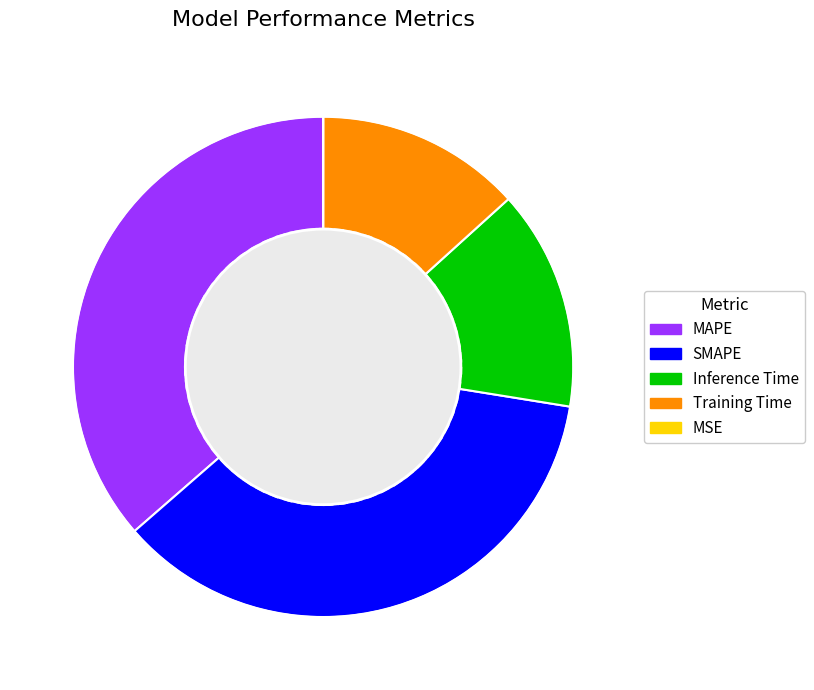

True or false: SMAPE accounts for 36% of the total.

True